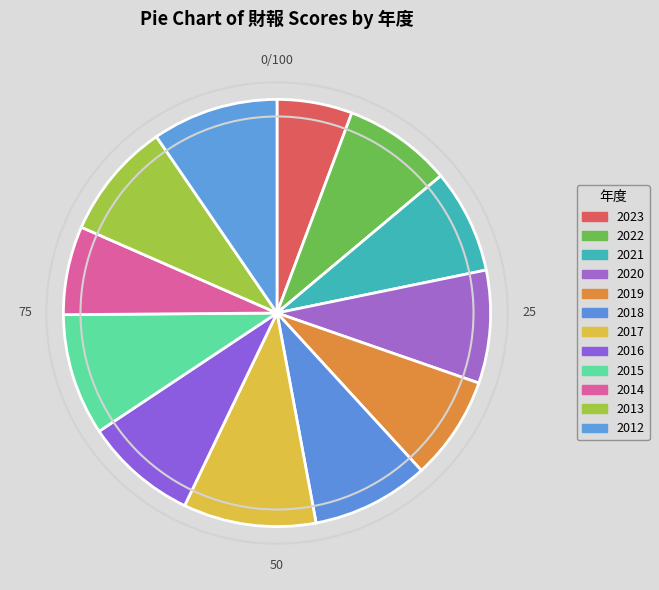

Combined, what portion of the pie is 2012 and 2021?

17.4%